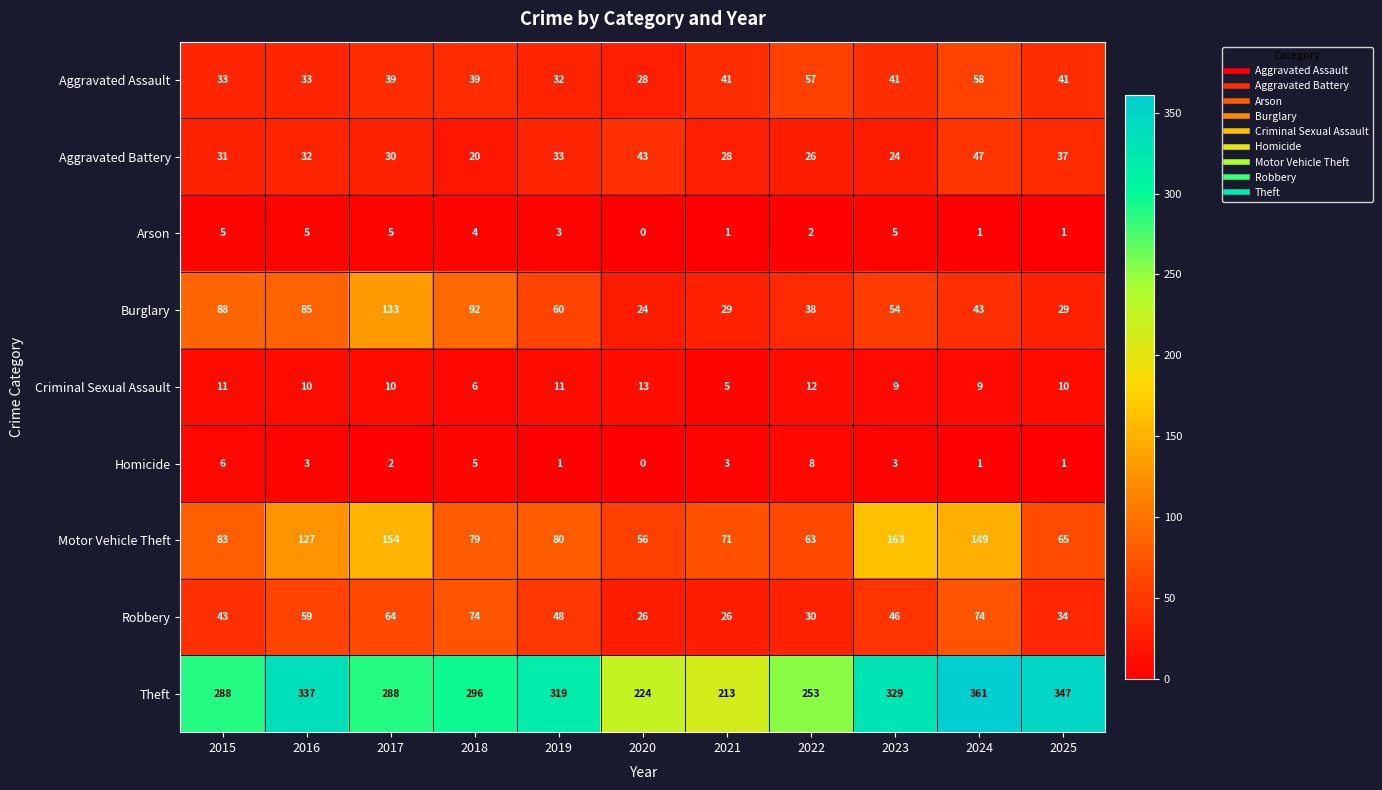

How many values in the Aggravated Assault series are below 39?

4